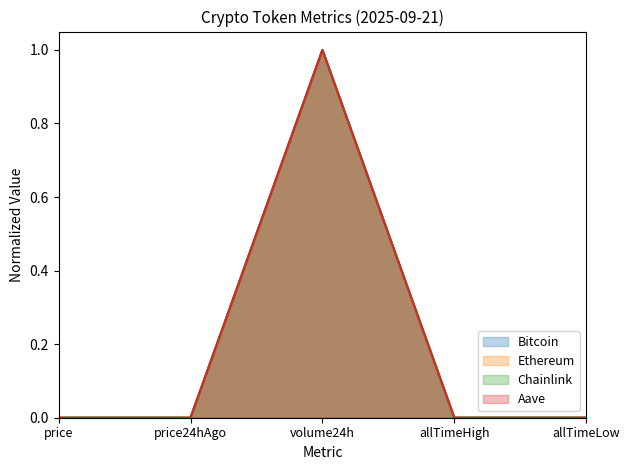

At which category does Ethereum reach its first local valley?

price24hAgo